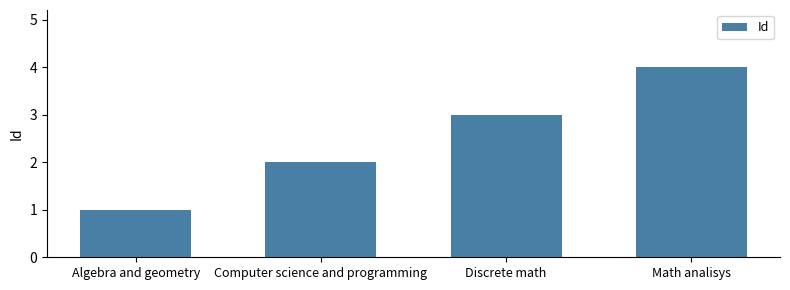

What is the greatest value displayed?

4